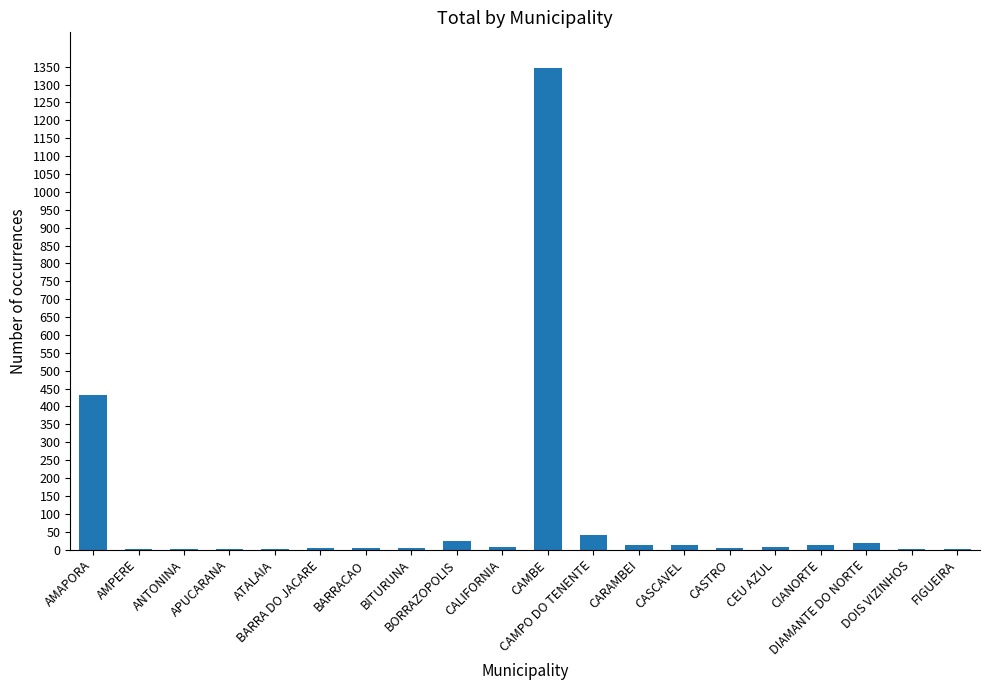

Where does the data first go above 7?

AMAPORA